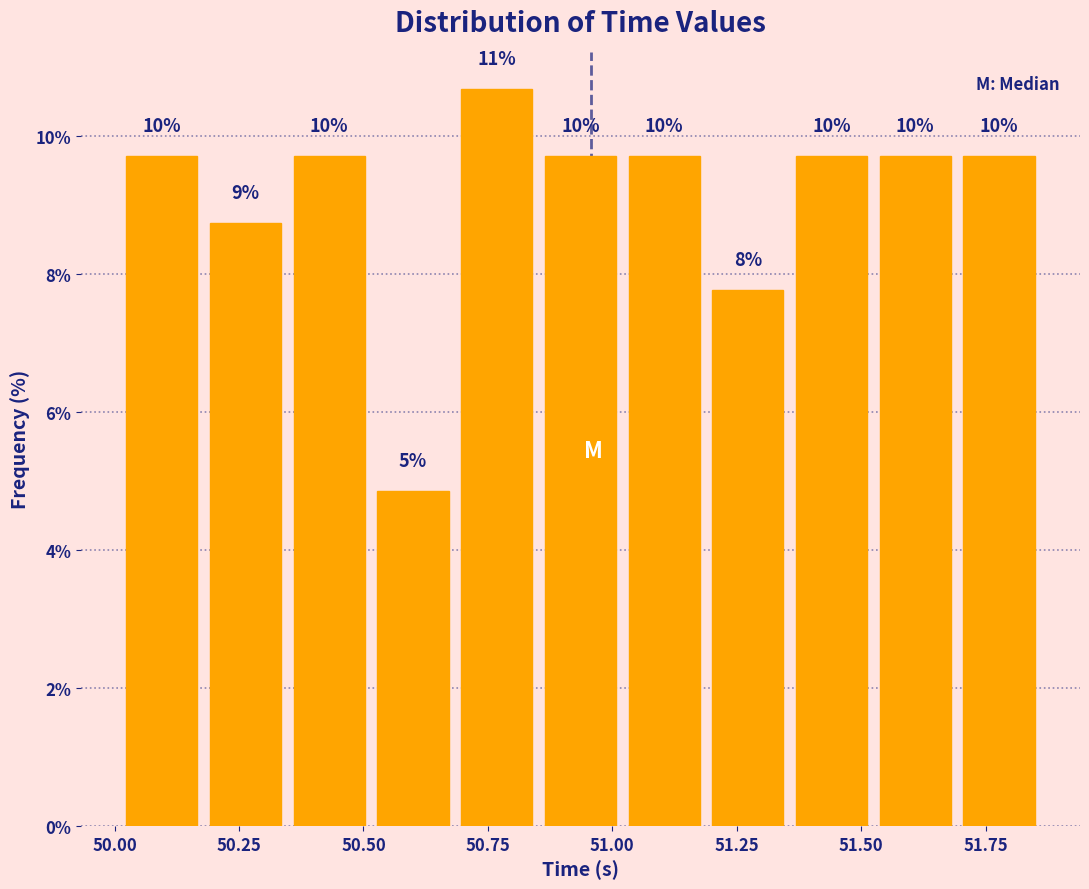

Around what value on the x-axis is the tallest bar? Give the approximate position of its centre, as read against the axis.

50.75